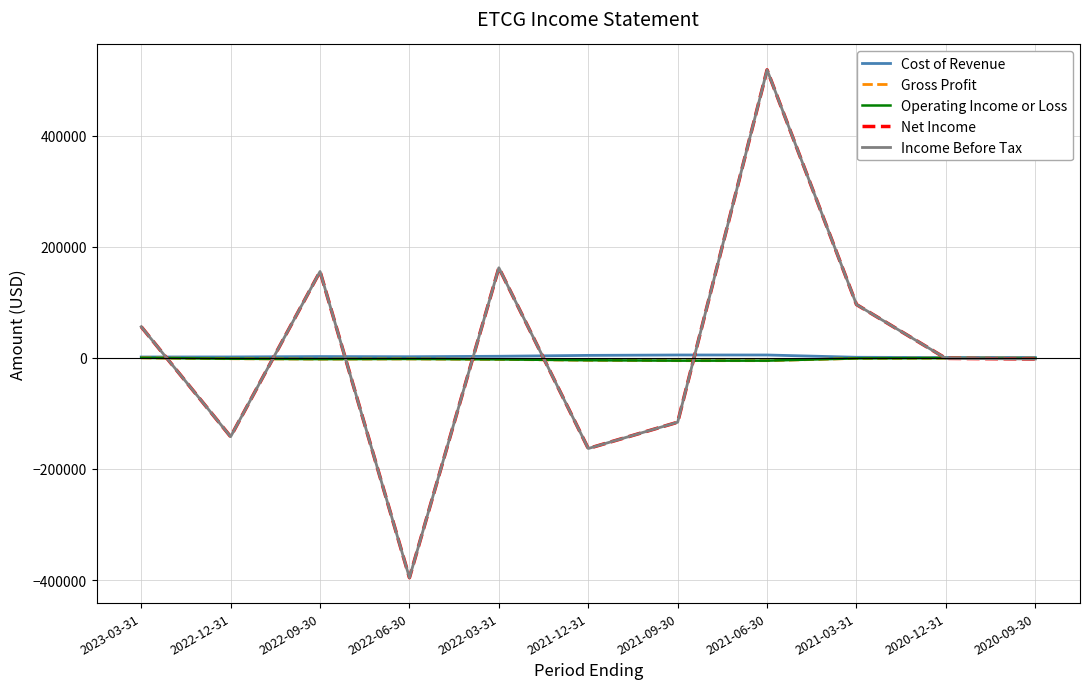

True or false: Operating Income or Loss and Gross Profit intersect in this chart.

False